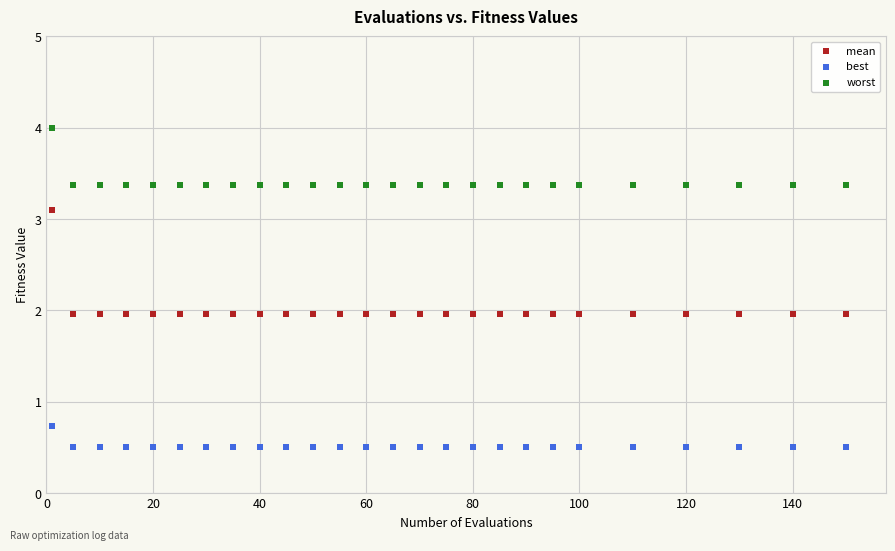

Which series reaches the minimum Y coordinate?

best